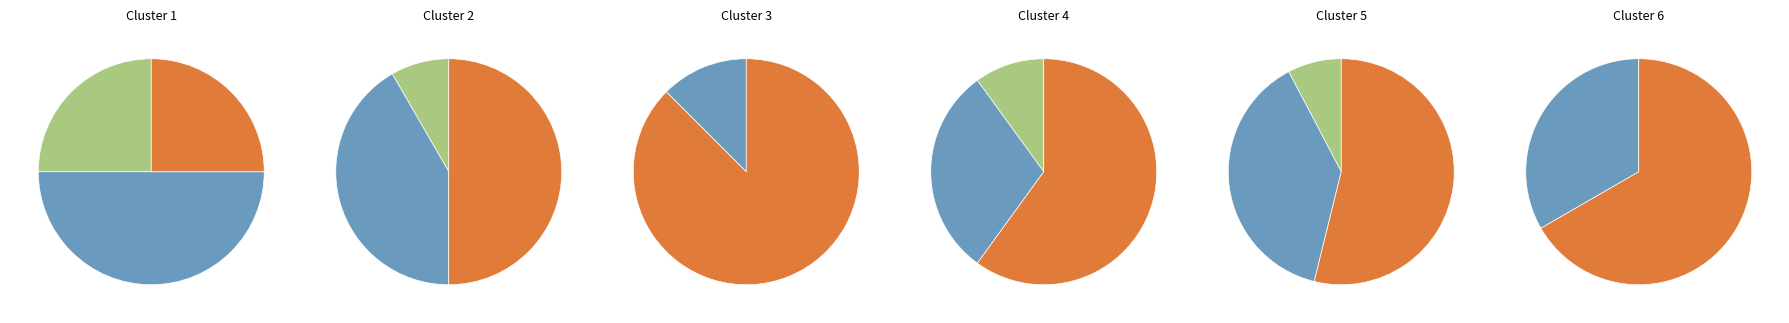

What percentage is the Aggravated Assault slice, to the nearest percent?

20%